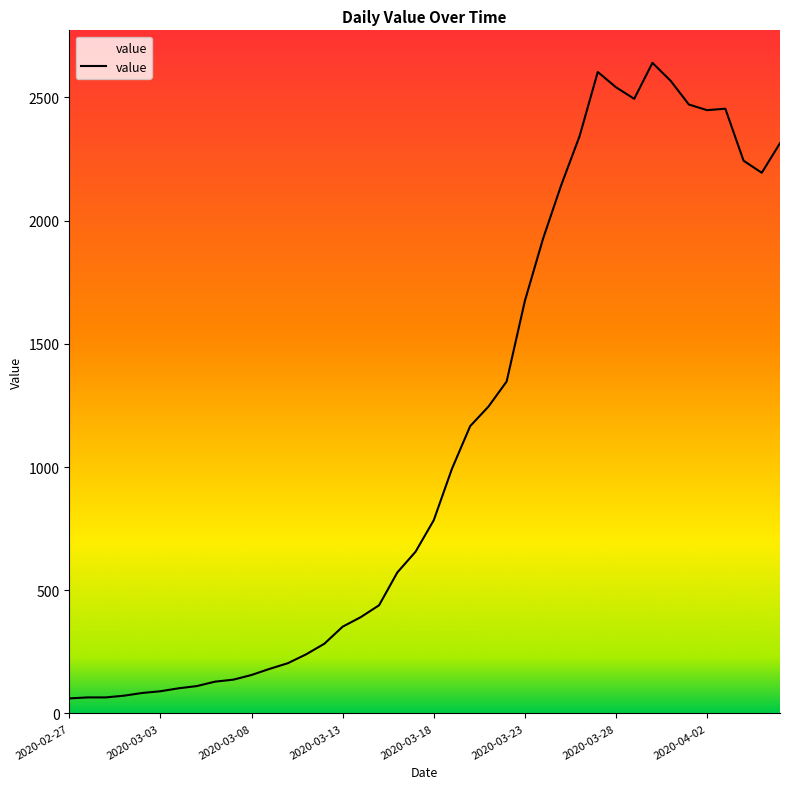

What is the smallest value displayed?

61